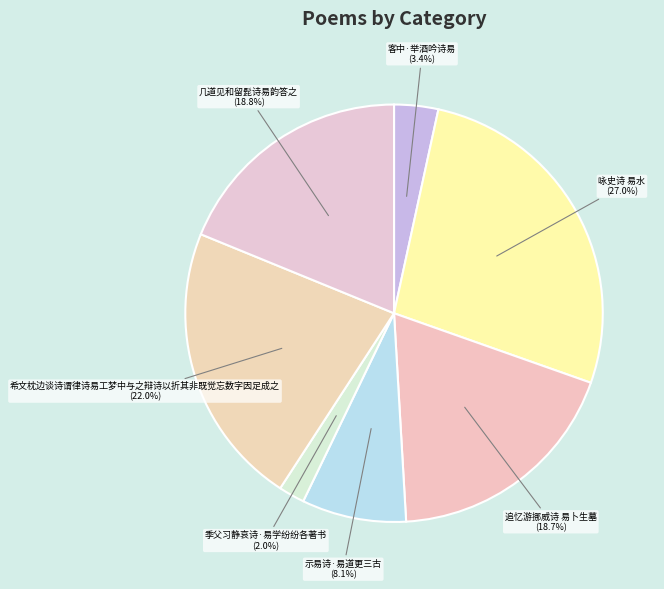

To the nearest percent, what is the average slice percentage?

14%